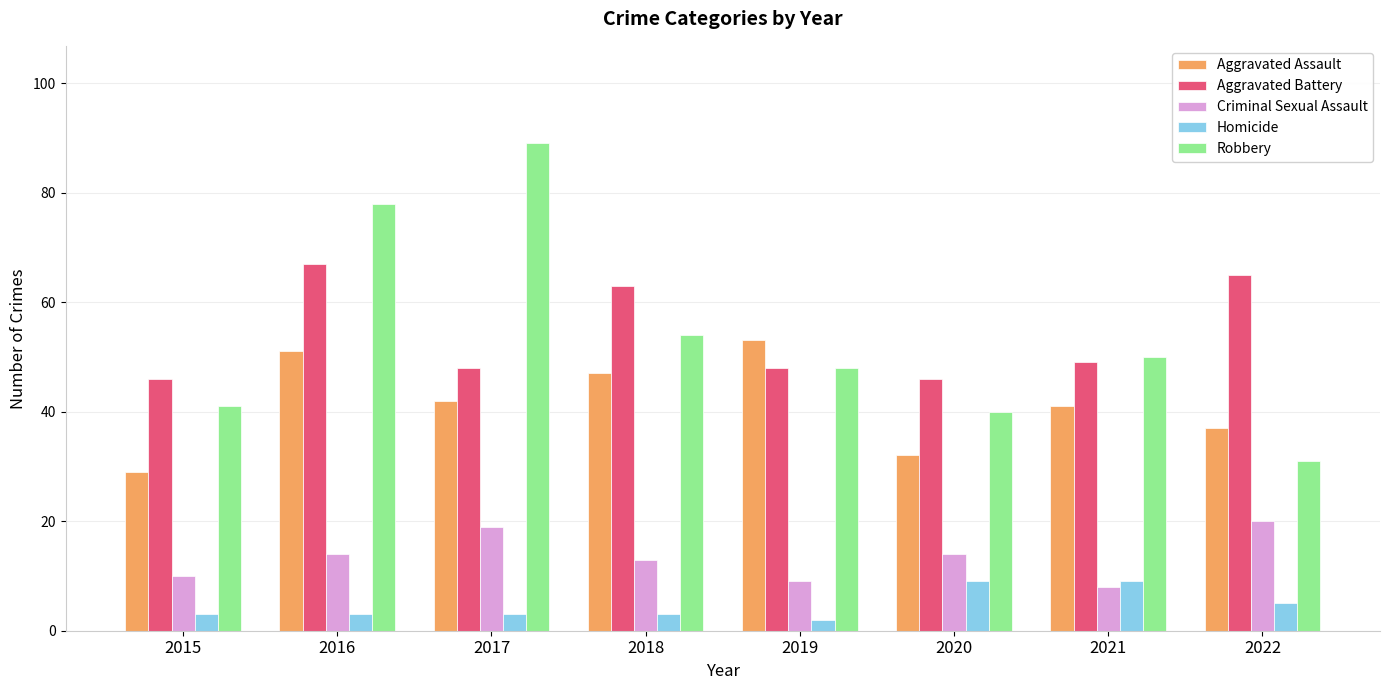

At which category is the sum across all series the highest?

2016